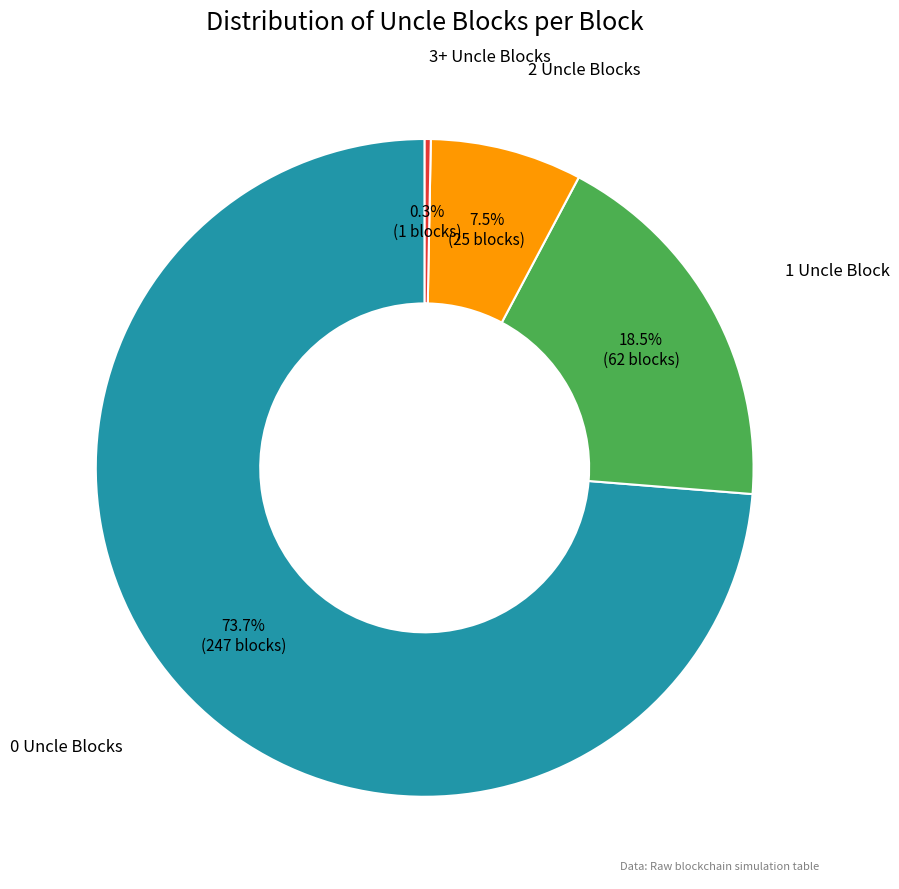

Is there any slice that represents more than half of the pie?

Yes